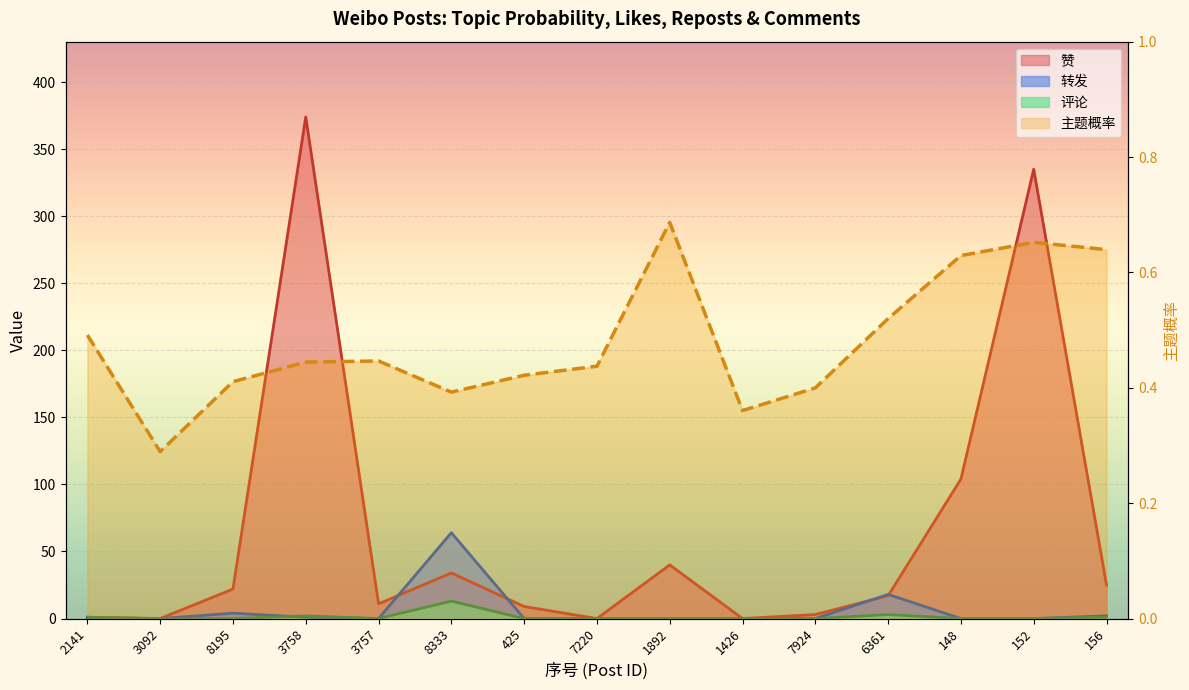

Where is 主题概率 nearest to the value 0?

3092